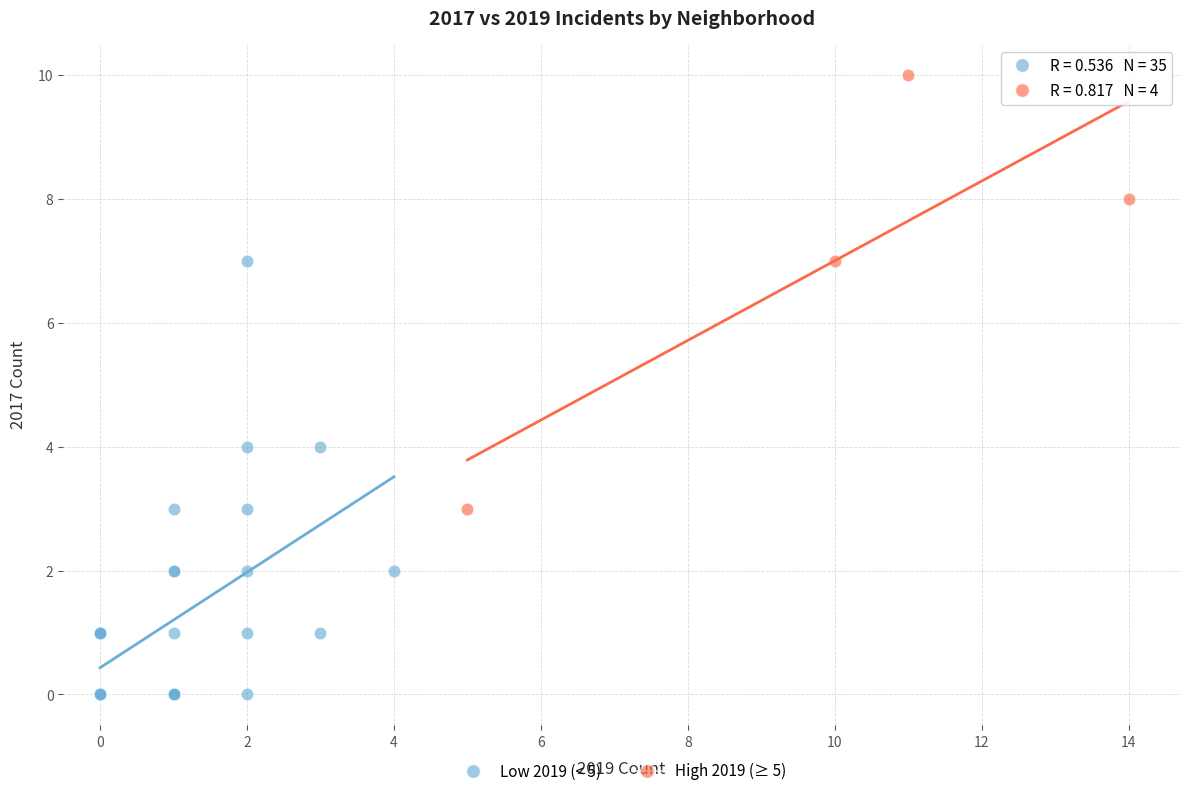

Which series contains the lowest Y value?

Low 2019 (< 5)